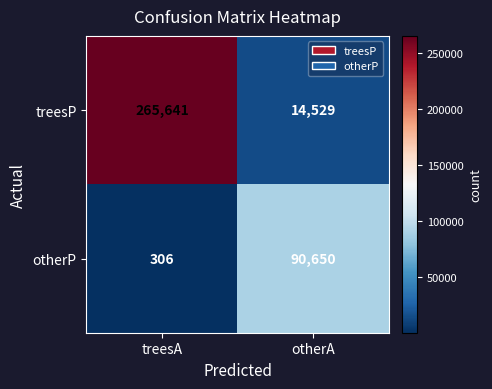

At which label is otherP closest to 45478?

treesA